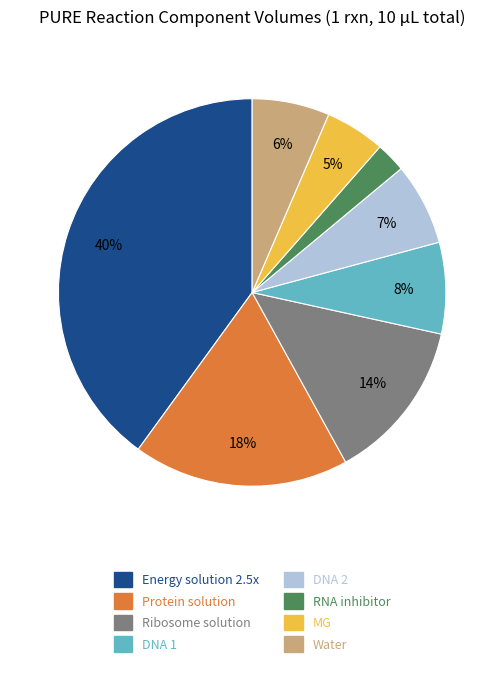

Which category has the biggest portion of the pie?

Energy solution 2.5x